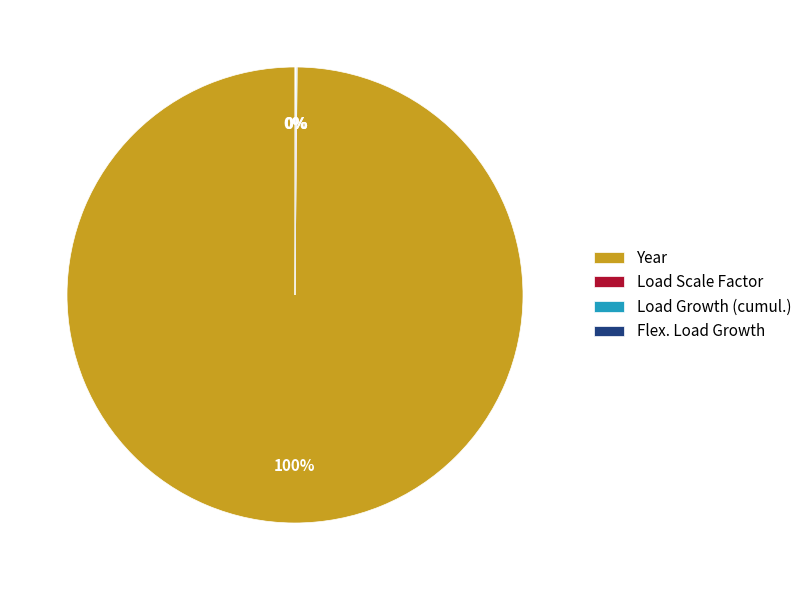

What is the largest slice in the pie chart?

Year